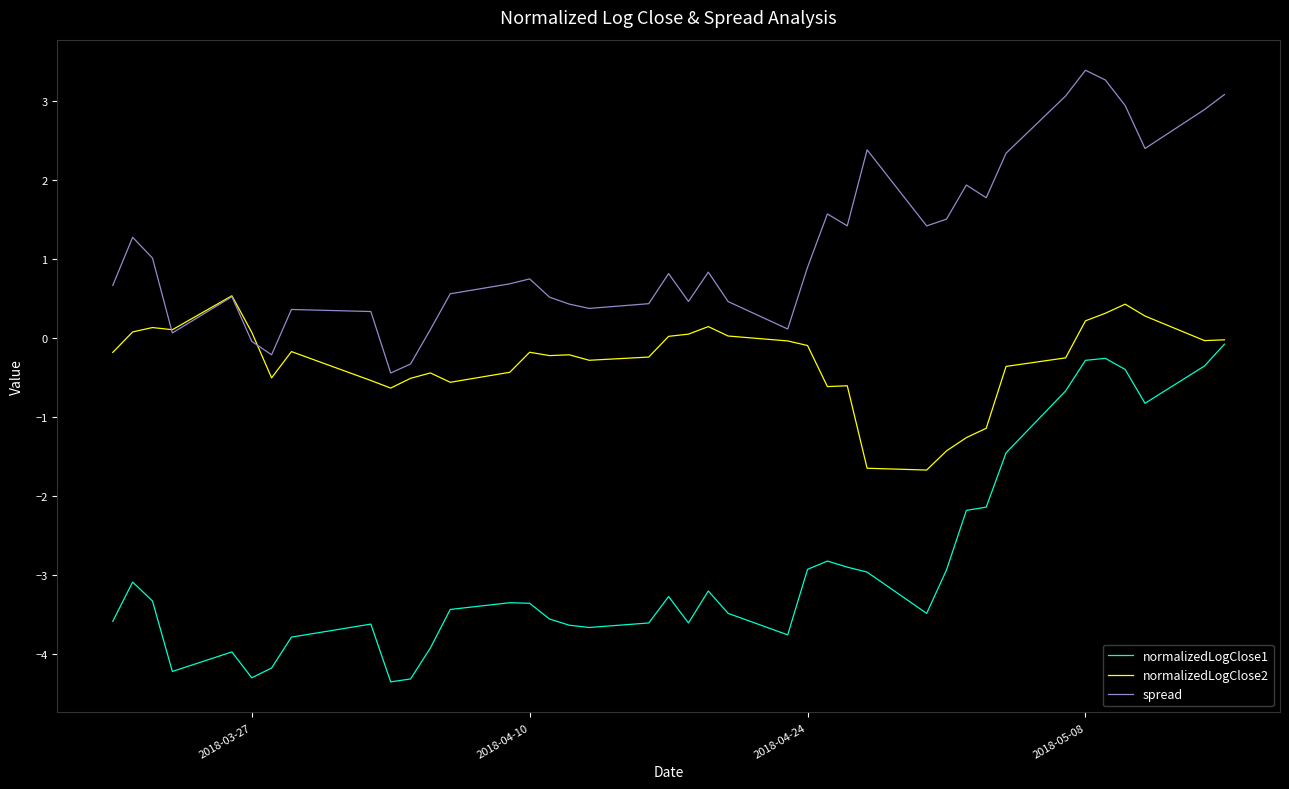

True or false: normalizedLogClose1 and spread intersect in this chart.

False